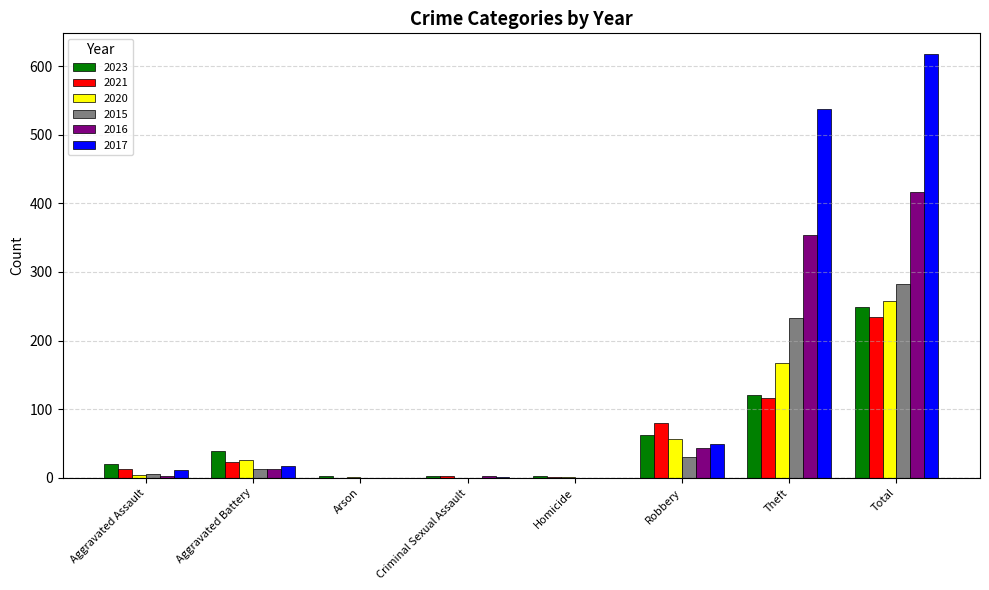

What are all the series names shown in the legend?

2023, 2021, 2020, 2015, 2016, 2017